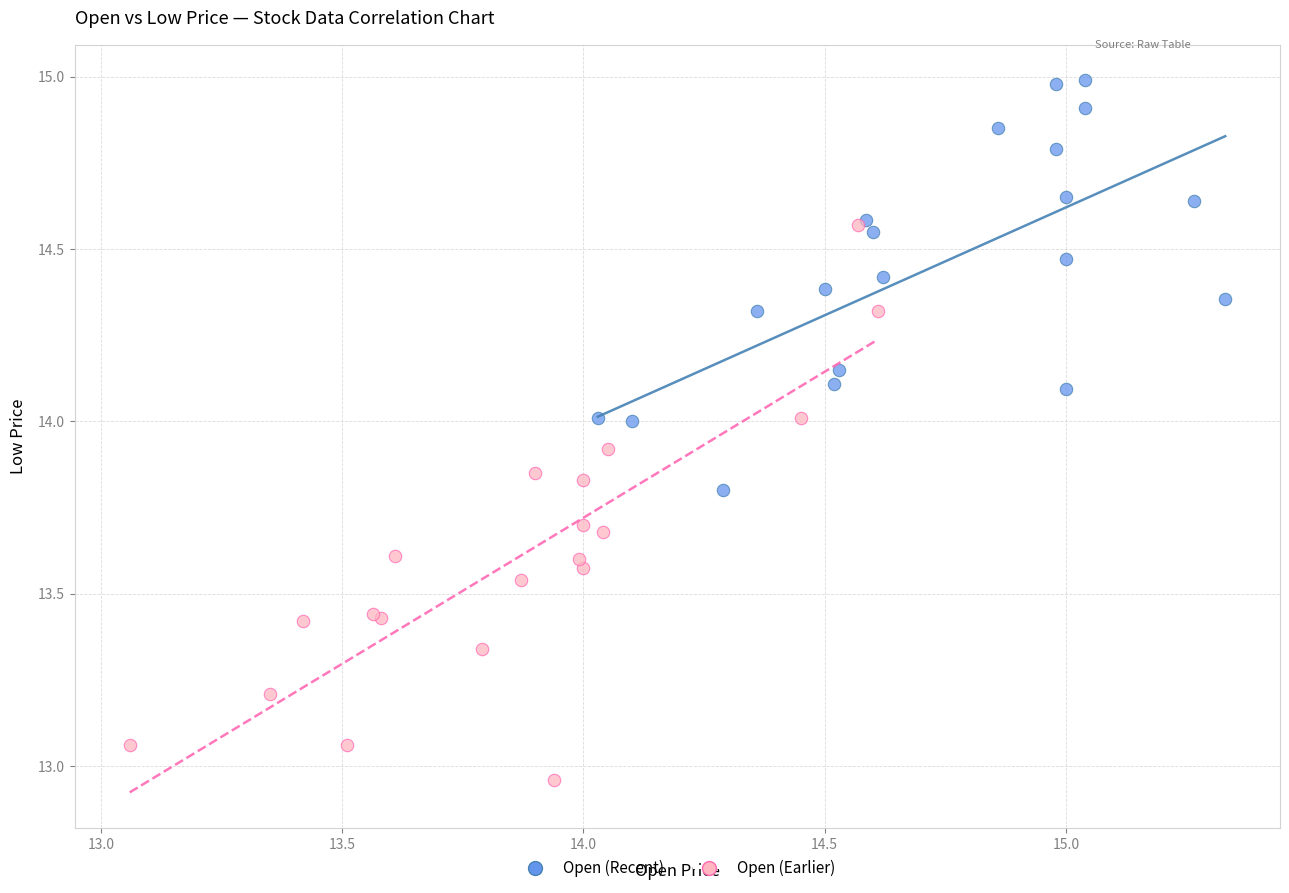

Which series reaches the maximum Y coordinate?

Open (Recent)